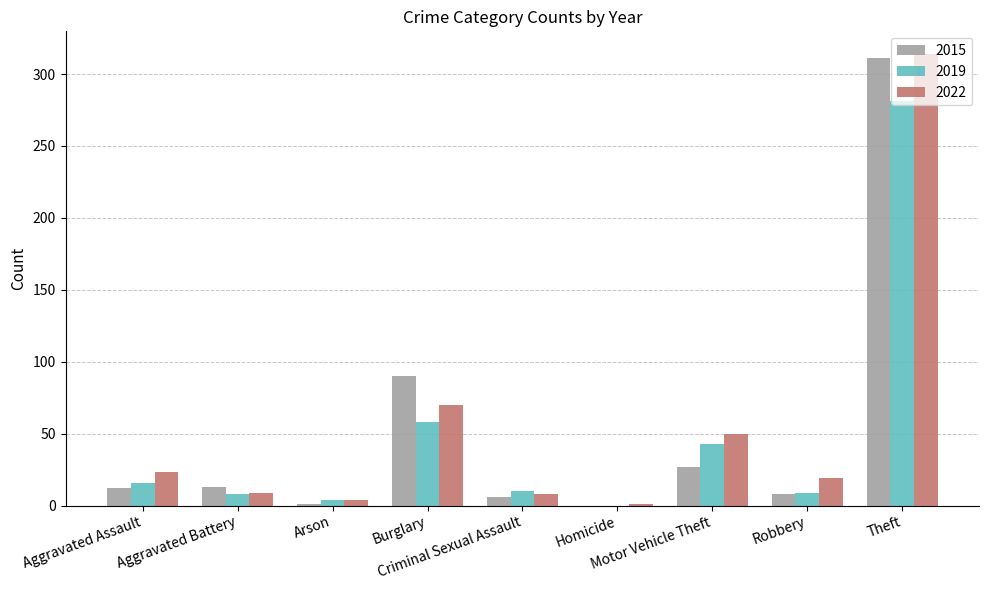

What is the maximum value for 2019?

281